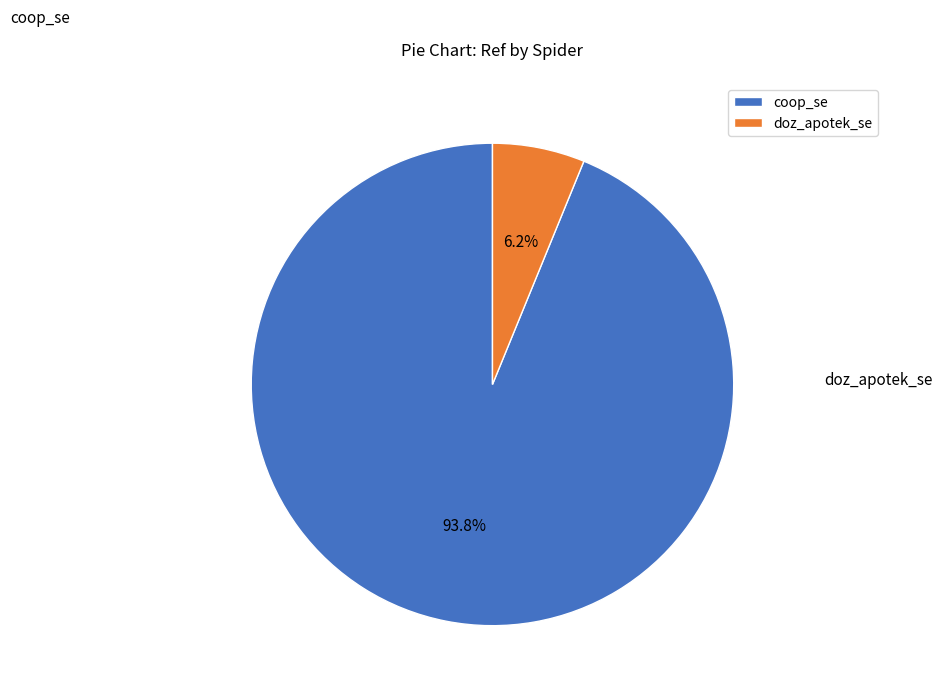

To the nearest percent, what is the difference between the largest and smallest slice percentages?

88%